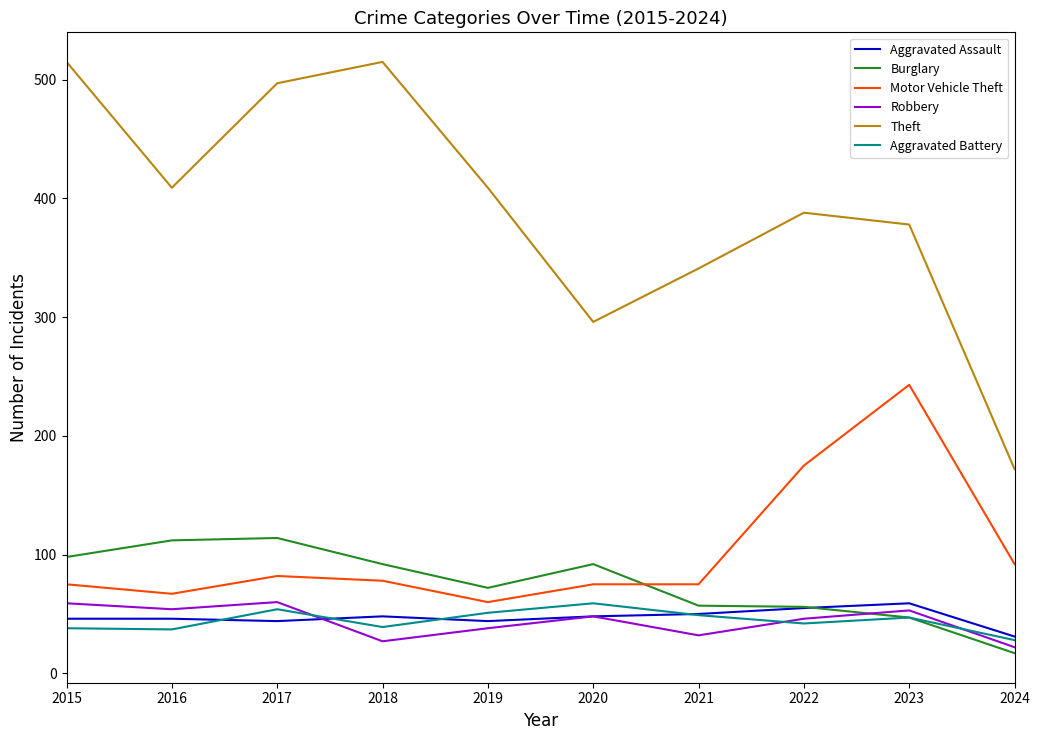

Is it true that Robbery equals 32 at 2021?

True